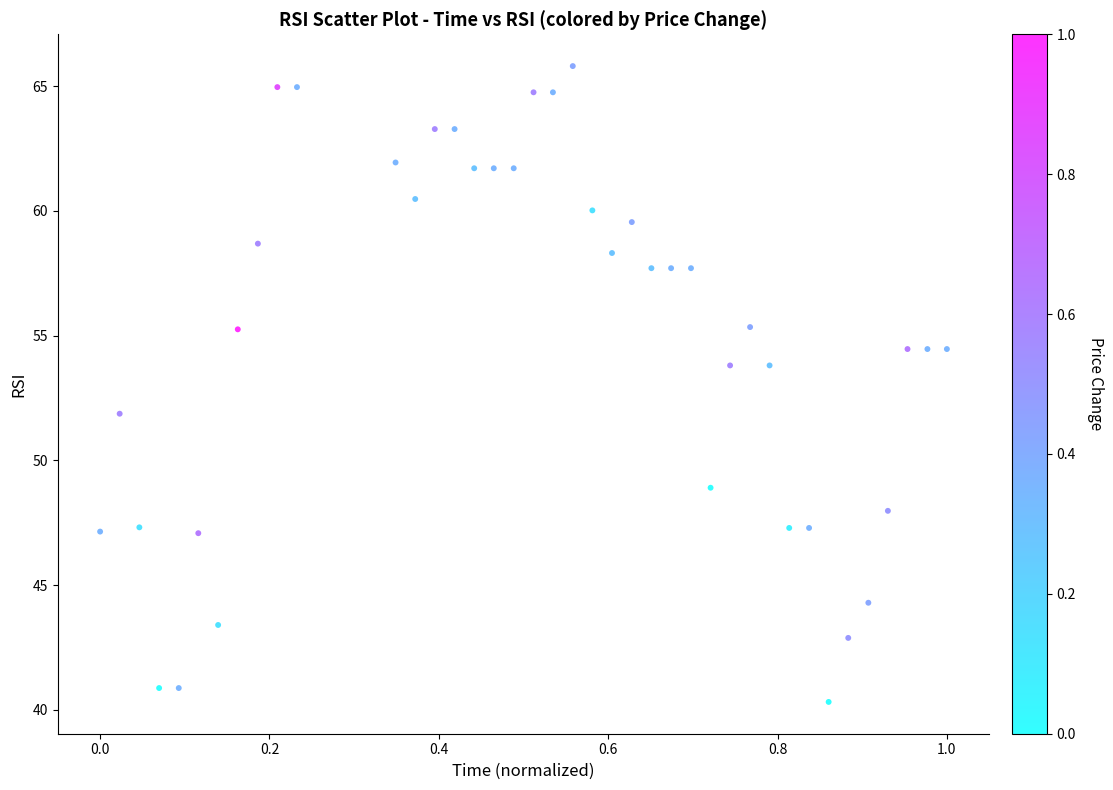

What is the range of Y values (max minus min)?

25.5